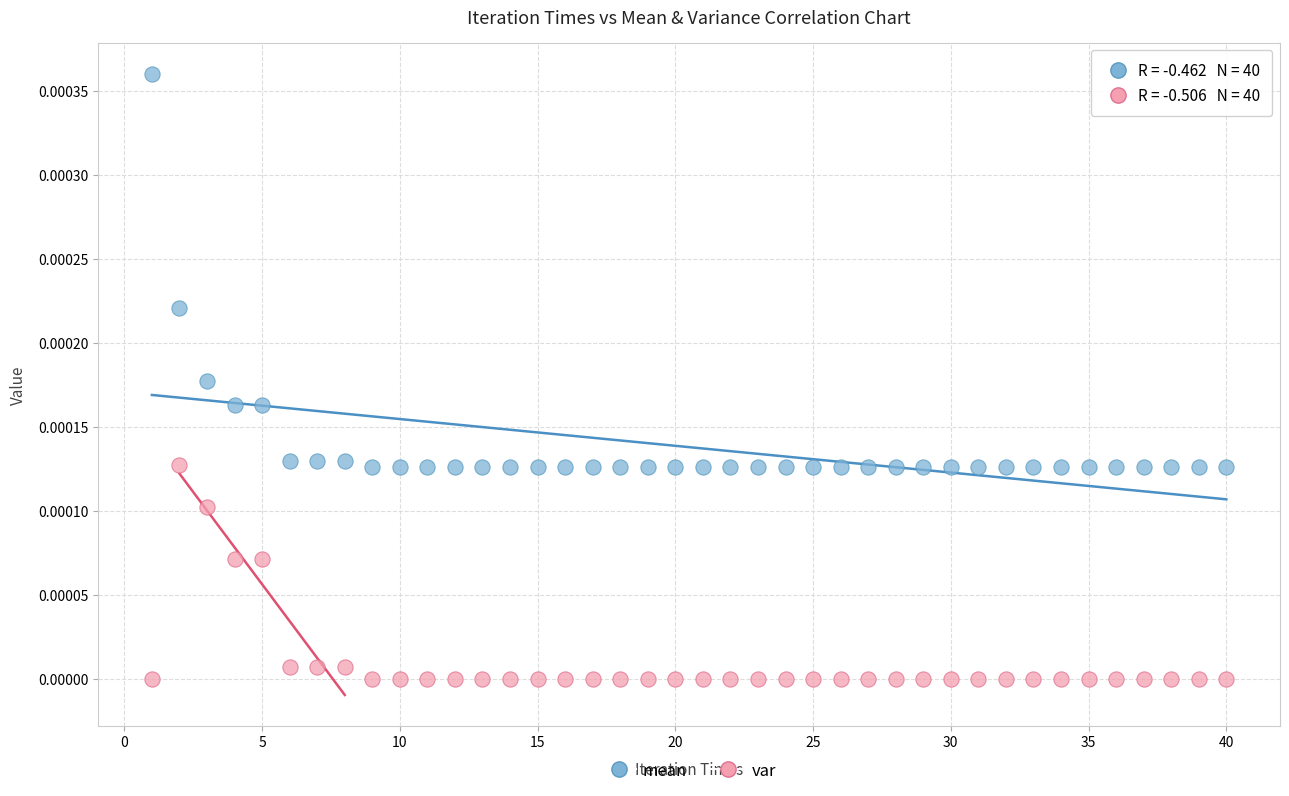

Which series reaches the maximum Y coordinate?

mean